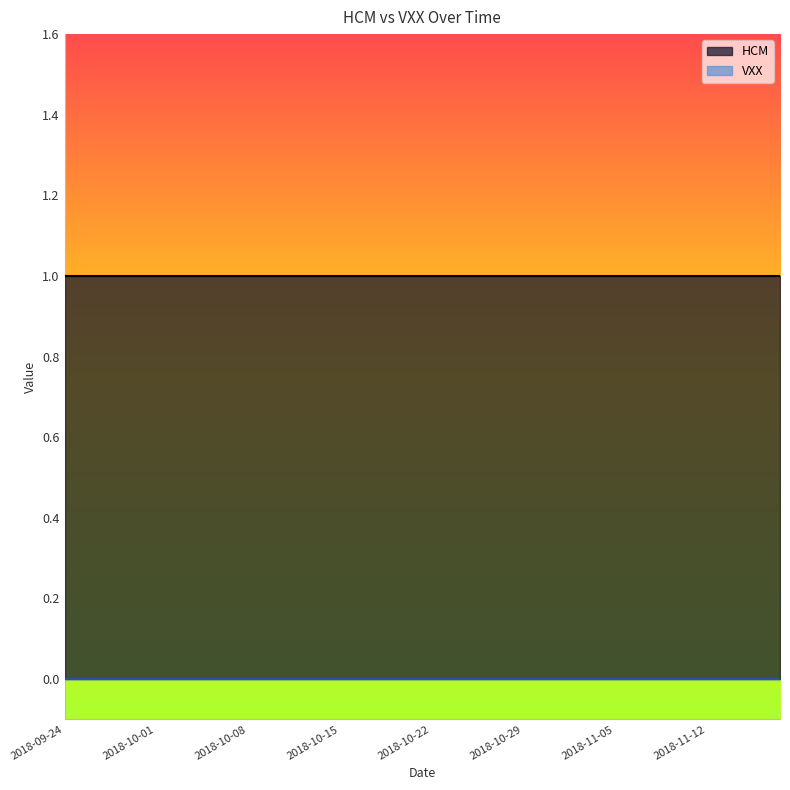

Does the chart display data point markers on the line(s)?

No